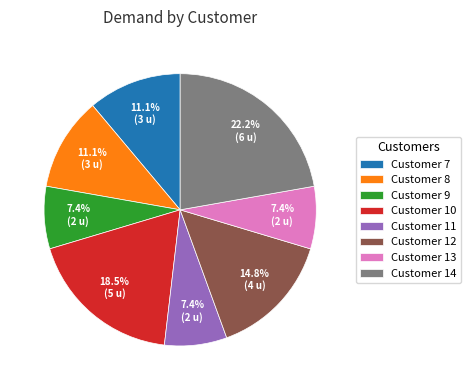

The Customer 14 slice represents 37% of the pie. True or false?

False